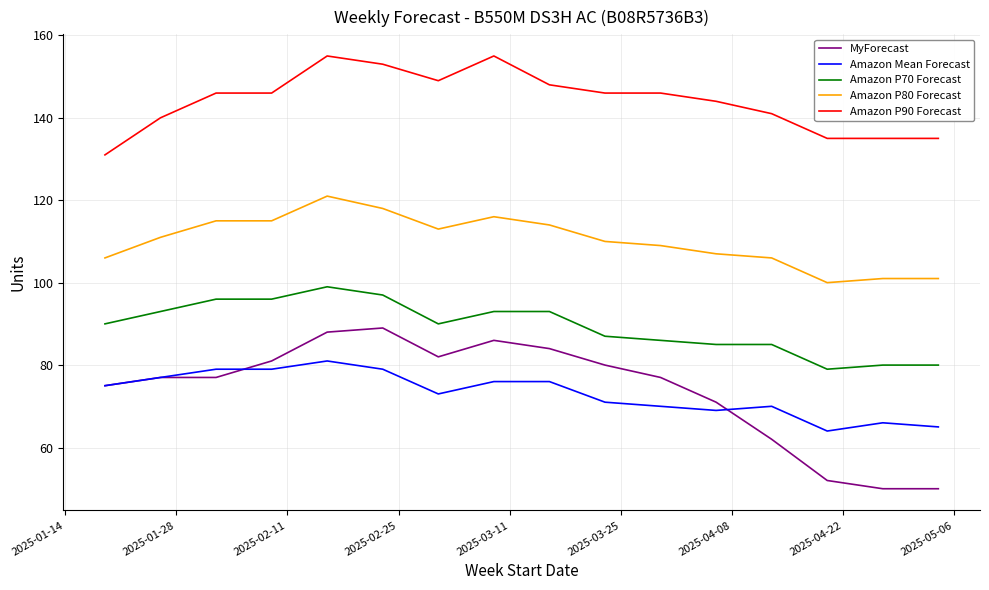

True or false: Amazon P90 Forecast and Amazon P80 Forecast intersect in this chart.

False